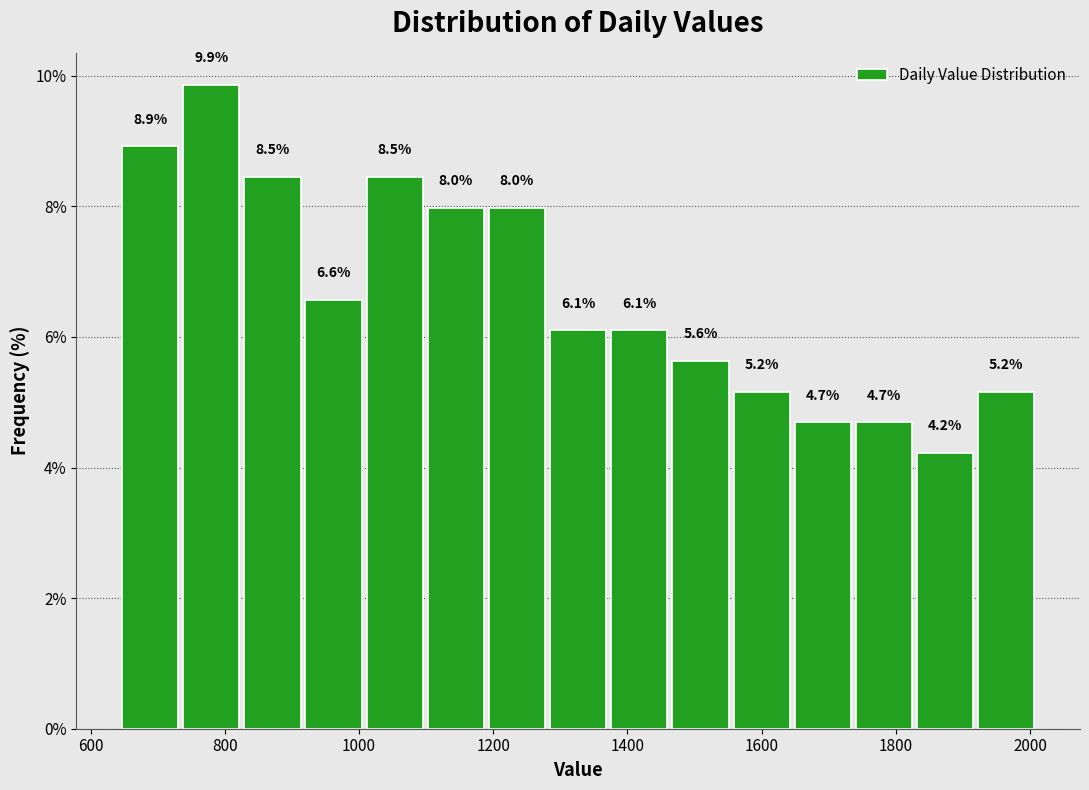

Reading left to right, list every bar in this chart as the range it spans on the x-axis followed by its height. The bar edges are not printed on the chart, so give them approximately, as read against the axis.

640 to 740: 8.9
740 to 820: 9.9
820 to 920: 8.5
920 to 1000: 6.6
1000 to 1100: 8.5
1100 to 1180: 8.0
1180 to 1280: 8.0
1280 to 1380: 6.1
1380 to 1460: 6.1
1460 to 1560: 5.6
1560 to 1640: 5.2
1640 to 1740: 4.7
1740 to 1820: 4.7
1820 to 1920: 4.2
1920 to 2020: 5.2